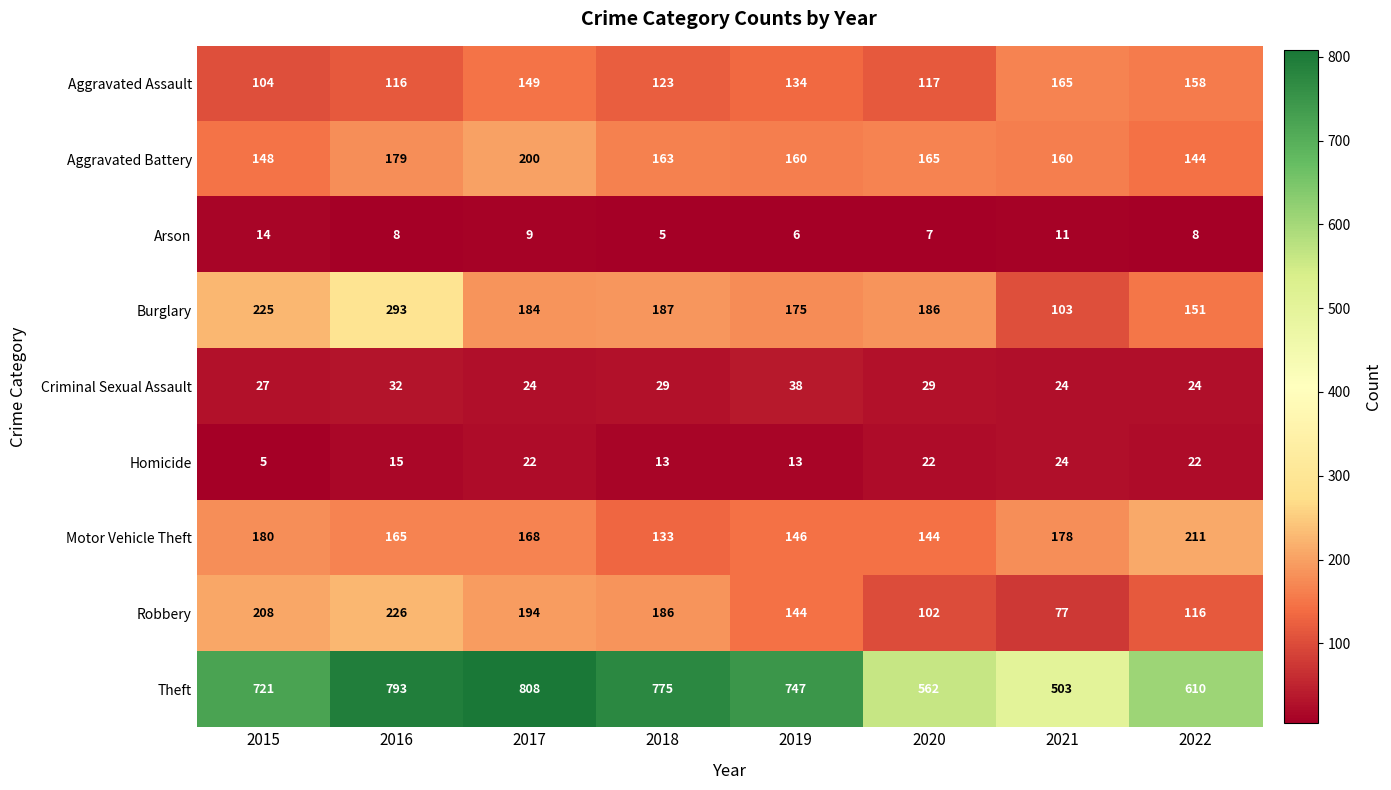

Which category has the highest value across all series?

2017